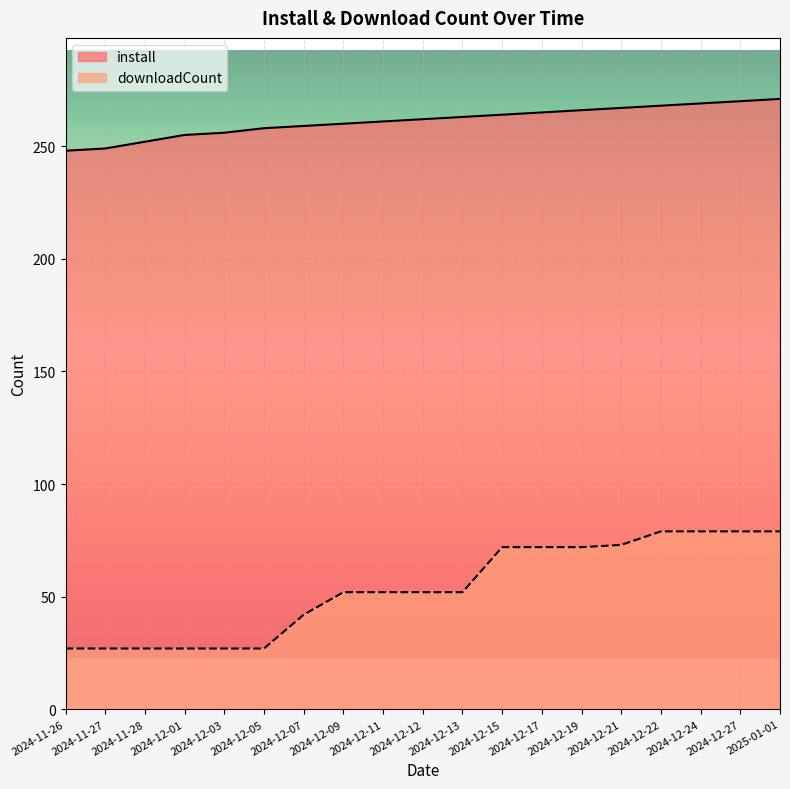

At which category is the sum across all series the highest?

2025-01-01